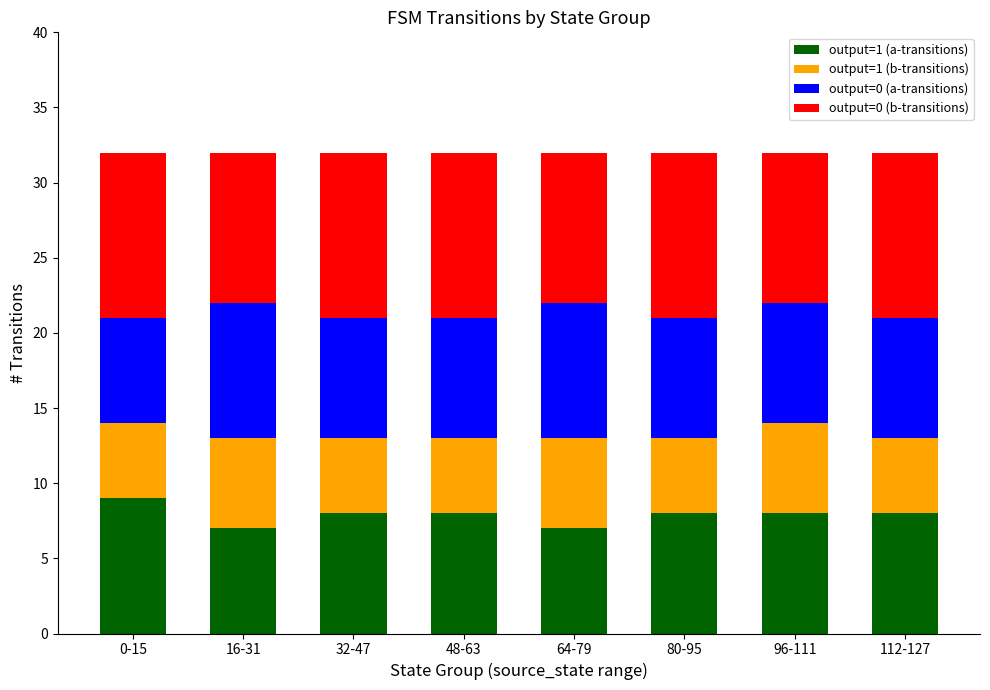

How many distinct data groups are displayed?

4